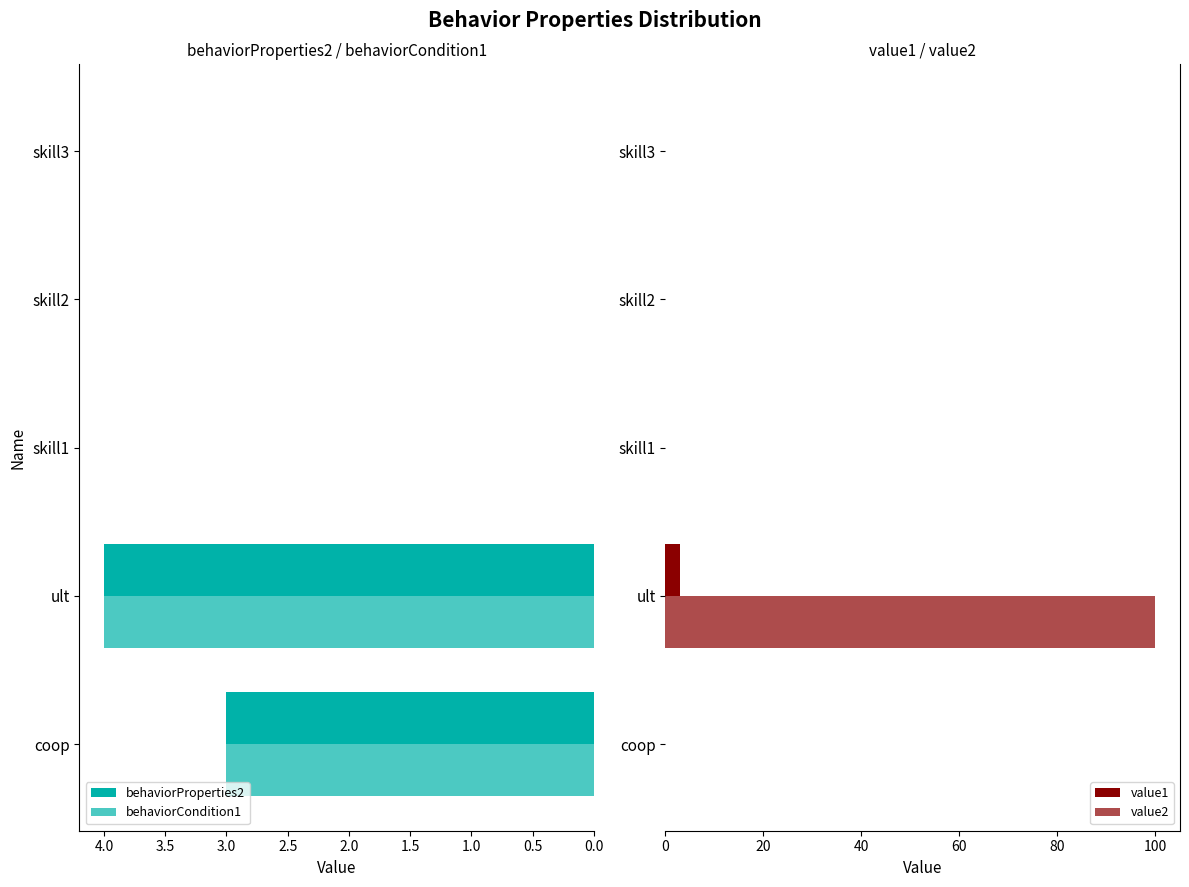

The value of behaviorProperties2 at coop is 5. True or false?

False